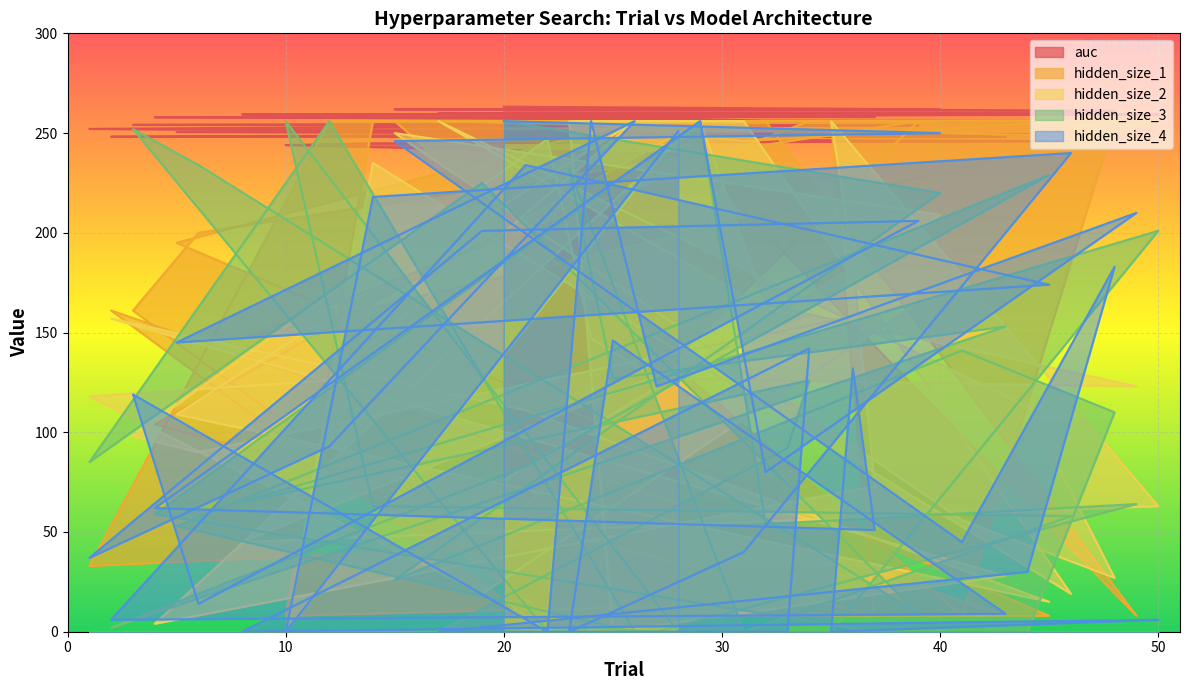

Where does the hidden_size_1 series first go above 249?

20